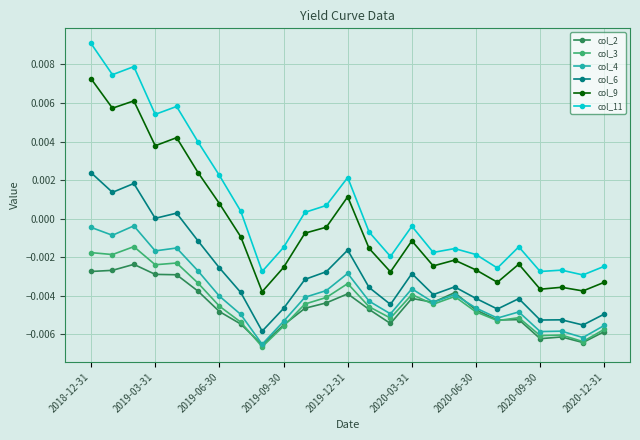

True or false: col_6 and col_3 intersect in this chart.

False